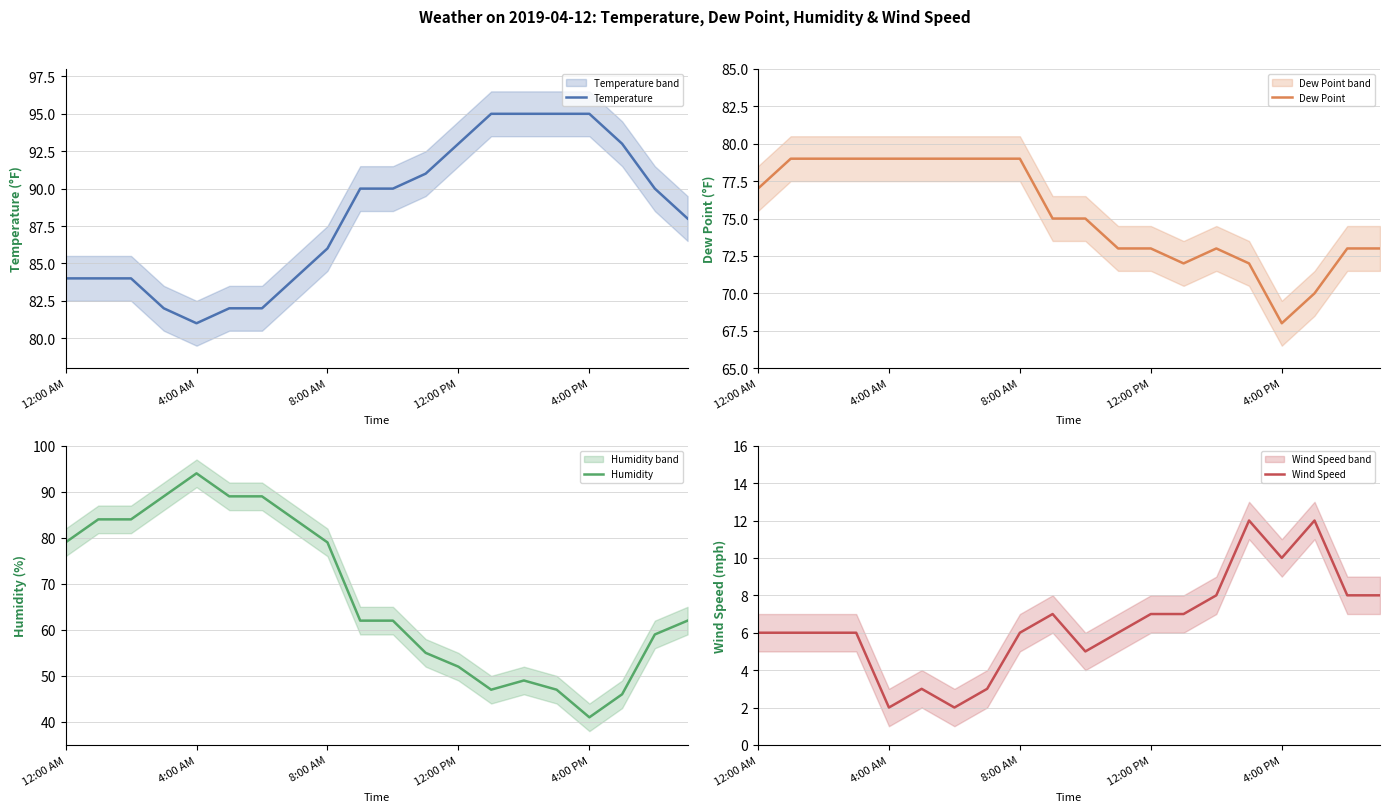

What is the sum of the Humidity values at 7 and 12:00 AM?

163